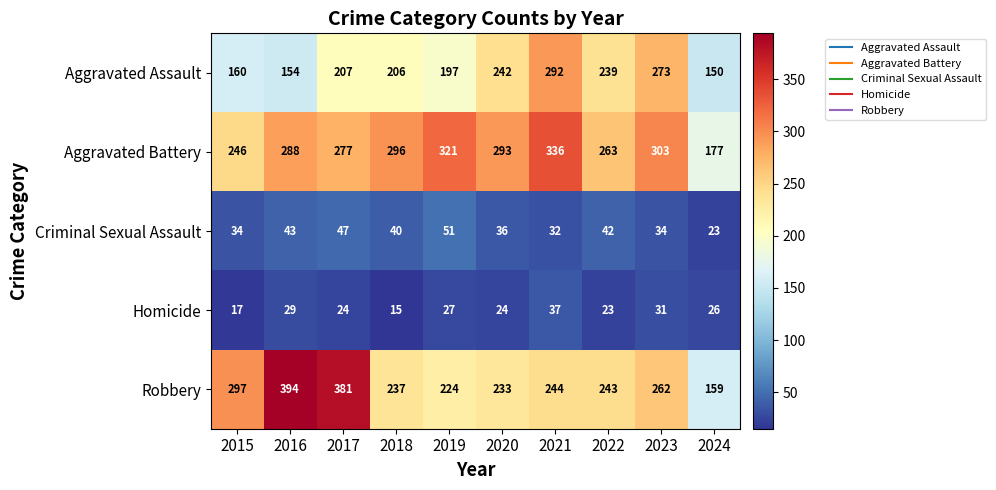

The Criminal Sexual Assault series shows 68 at 2019. True or false?

False